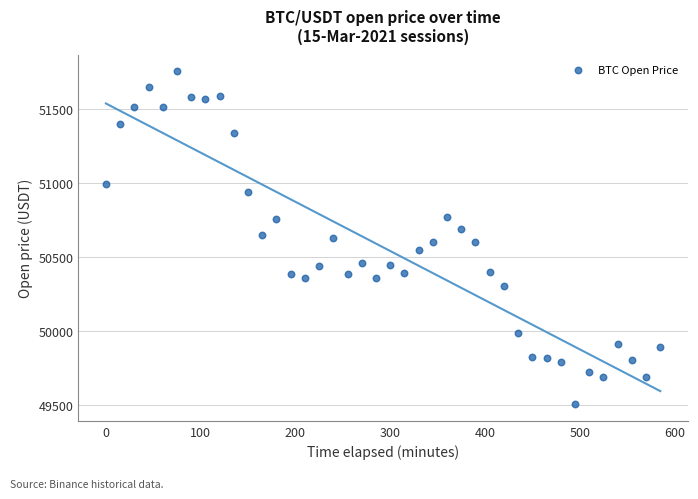

What is the range of Y values (max minus min)?

2251.9